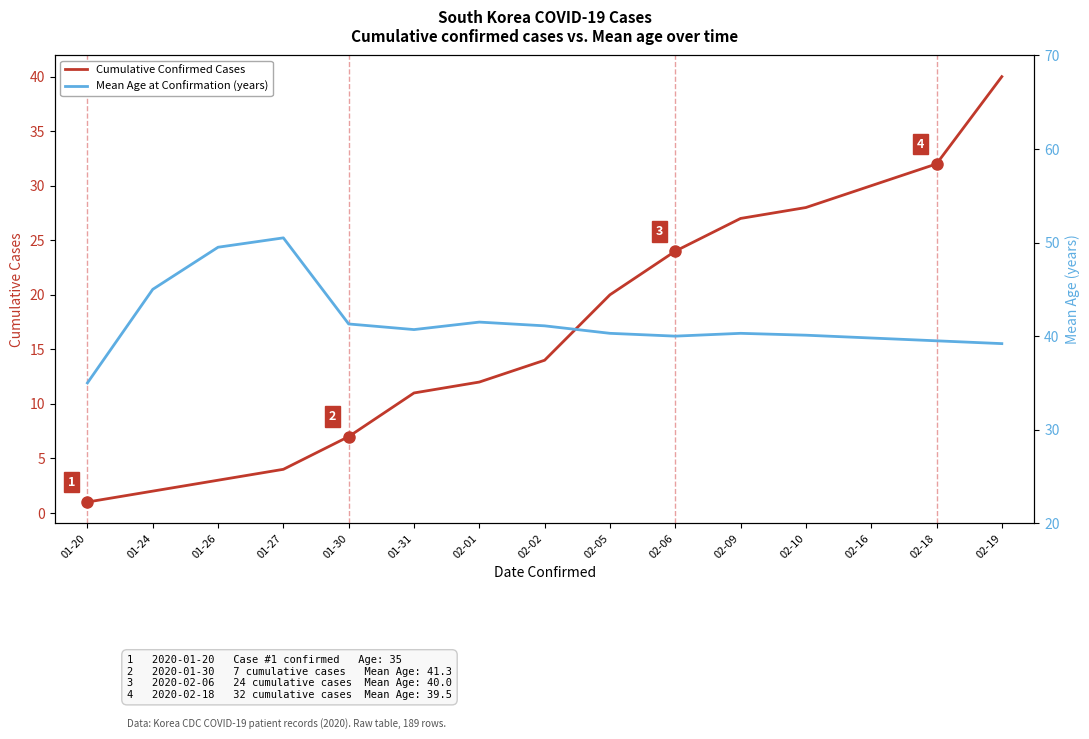

Reading left to right, list all the values displayed in this chart.

Cumulative Confirmed Cases: 1.0	2.0	3.0	4.0	7.0	11.0	12.0	14.0	20.0	24.0	27.0	28.0	30.0	32.0	40.0
Mean Age at Confirmation: 35.0	45.0	49.5	50.5	41.3	40.7	41.5	41.1	40.3	40.0	40.3	40.1	39.8	39.5	39.2